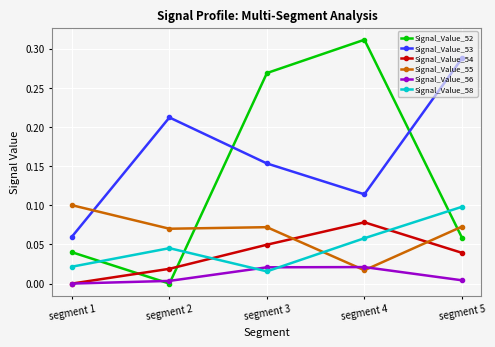

Which series changed the most between segment 4 and segment 5?

Signal_Value_52